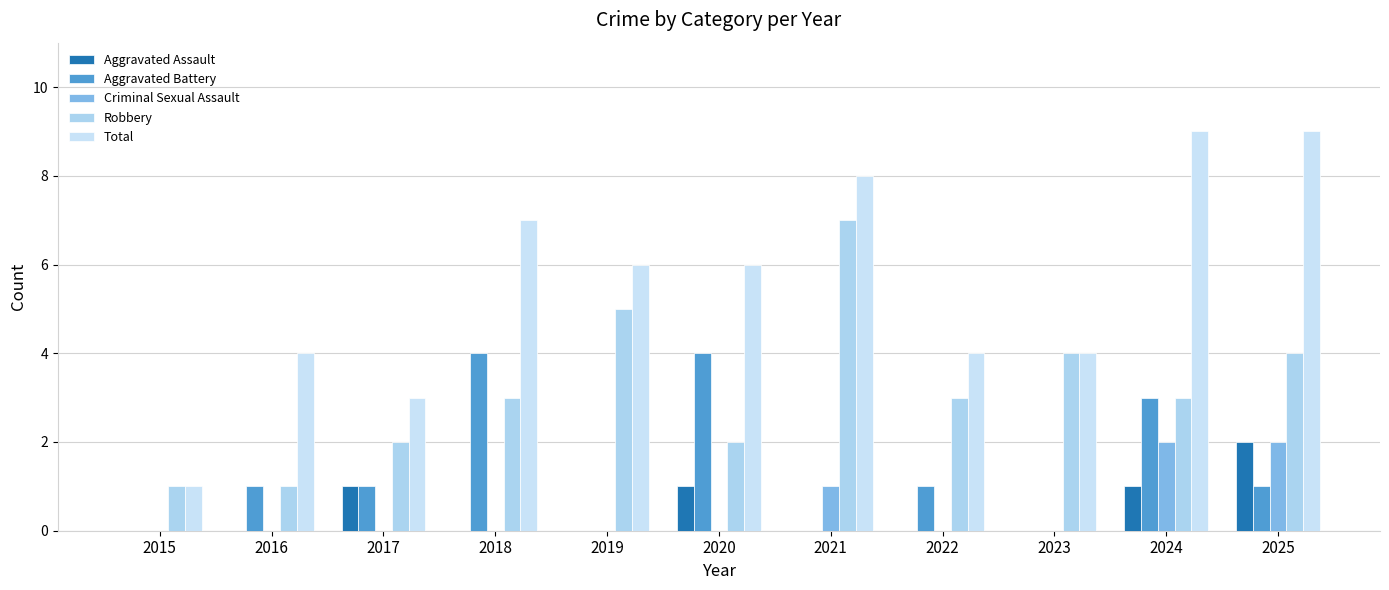

How many series are shown in this chart?

5